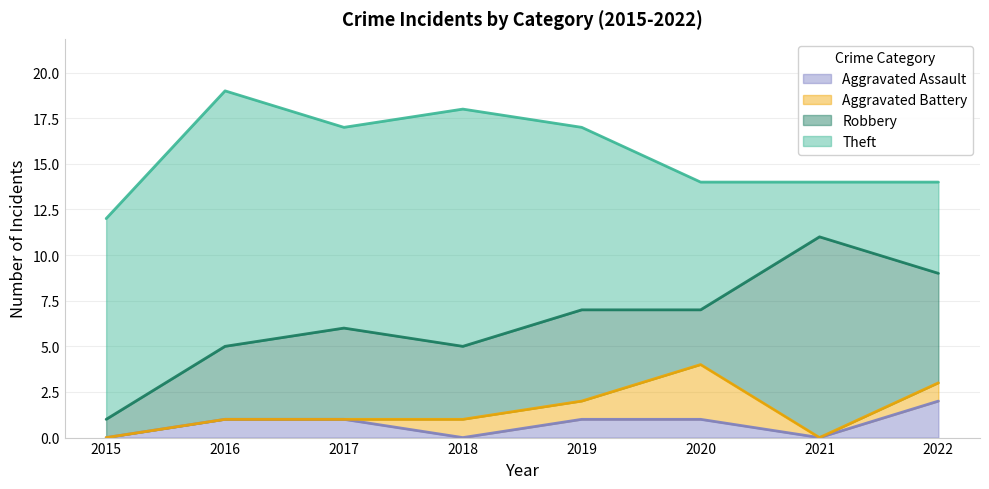

Which label corresponds to the largest value in the chart?

2016